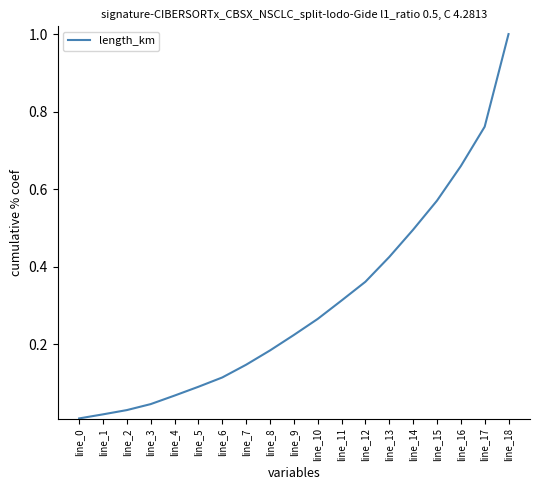

Does the chart display data point markers on the line(s)?

No